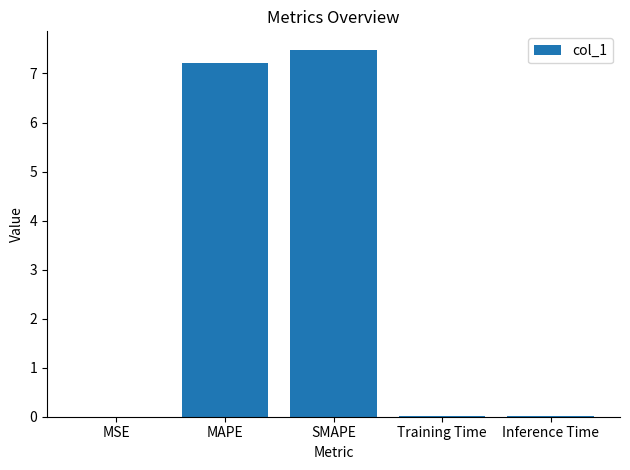

Which category has the highest value across all series?

SMAPE